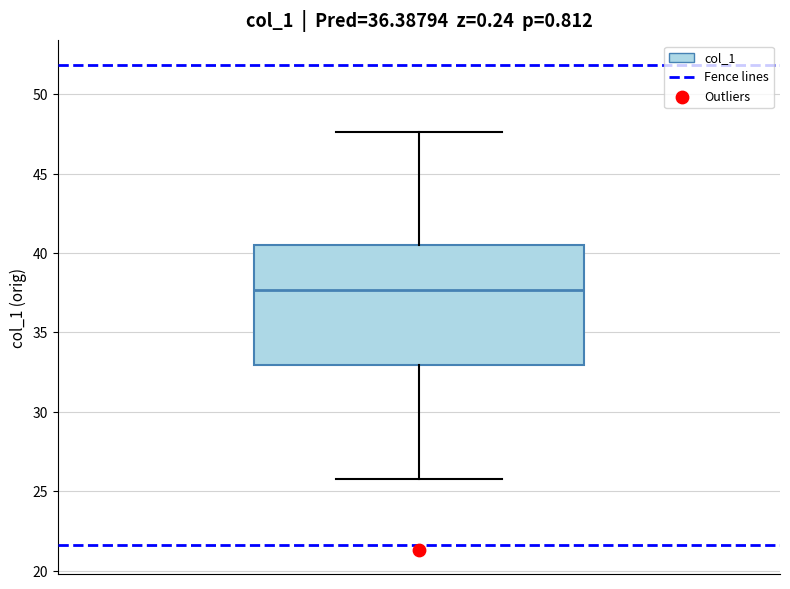

Transcribe this box plot: give where the median line is, the range the box spans, and where the two whiskers end, as read against the y-axis. The values are not printed on the chart, so give them approximately, as read against the axis.

median 37.5, box 33.0 to 40.5, whiskers 26.0 to 47.5